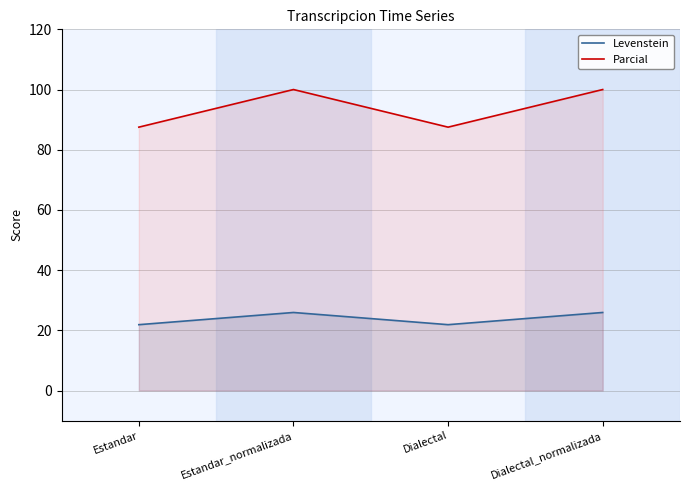

At which category is the sum across all series the highest?

Estandar_normalizada